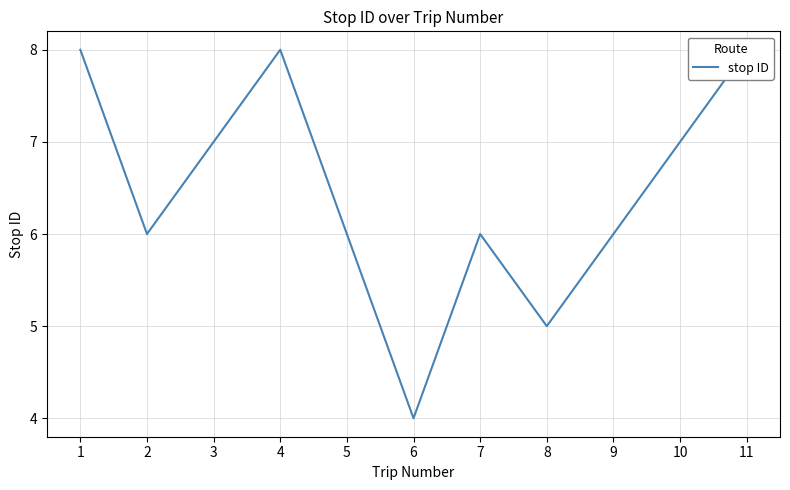

The value at 11 is 11. True or false?

False